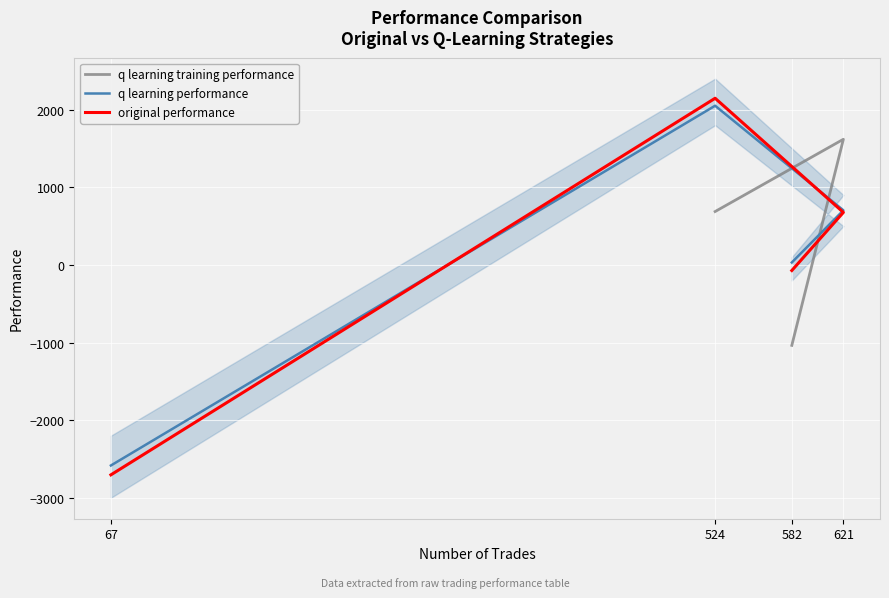

What is the greatest value displayed?

2147.4